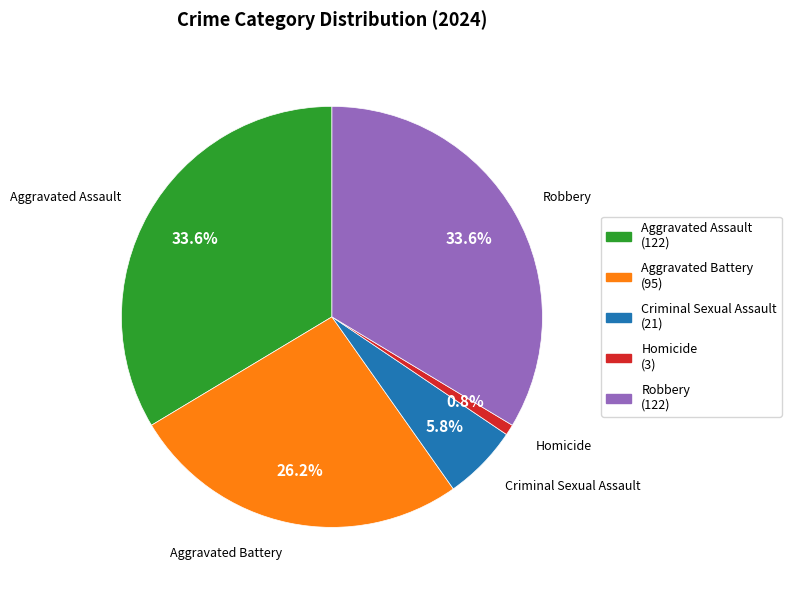

Is the sum of Aggravated Battery and Robbery greater than half?

Yes